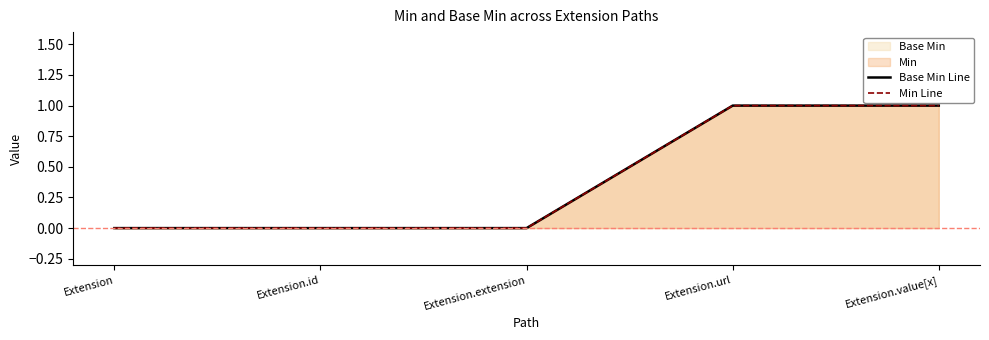

Count the number of categories in the chart.

5